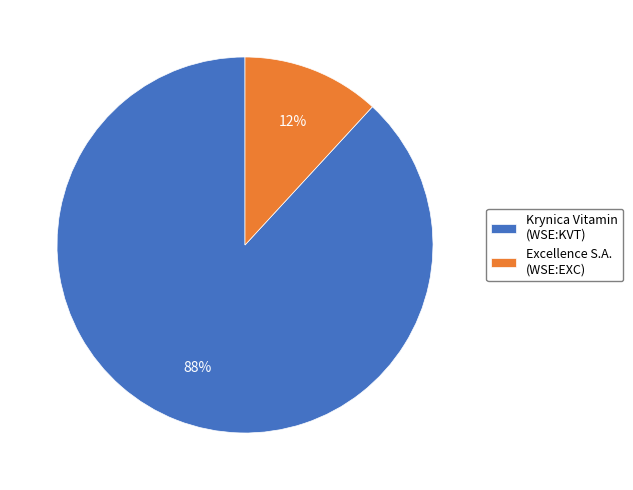

Rank the categories by value from highest to lowest.

Krynica Vitamin (WSE:KVT), Excellence S.A. (WSE:EXC)